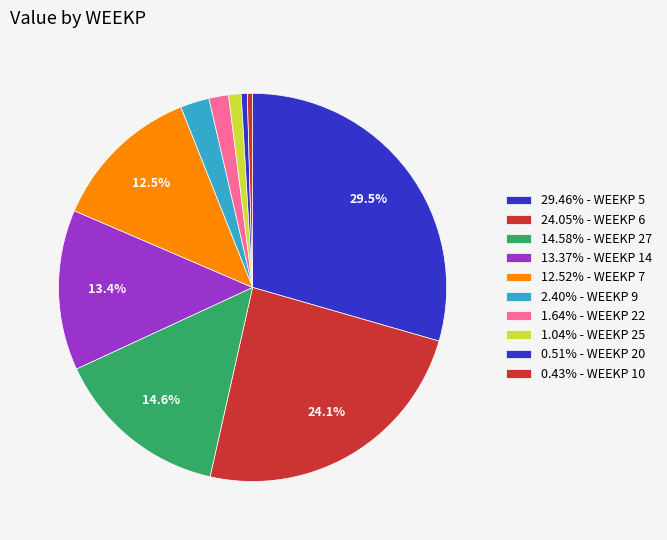

Count the number of slices in the pie.

10